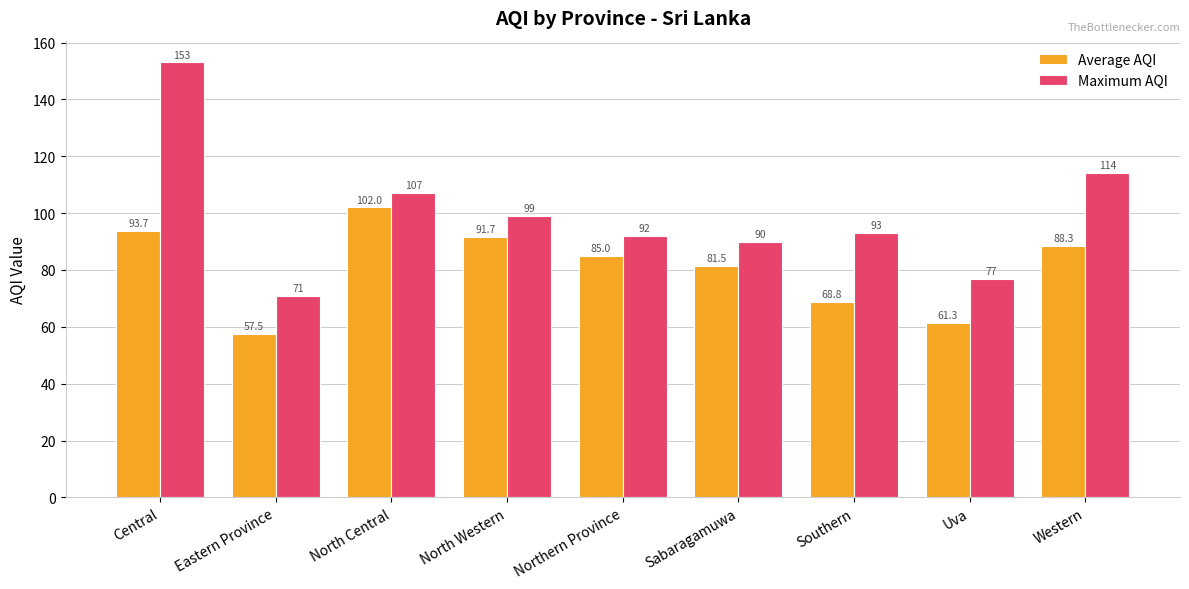

What is the label of the 8th bar from the left?

Uva